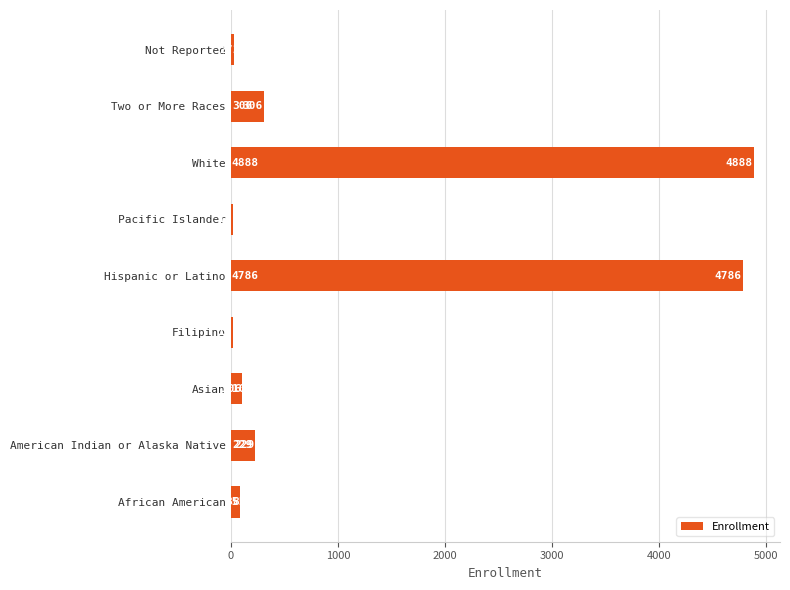

How many values are below 106?

4